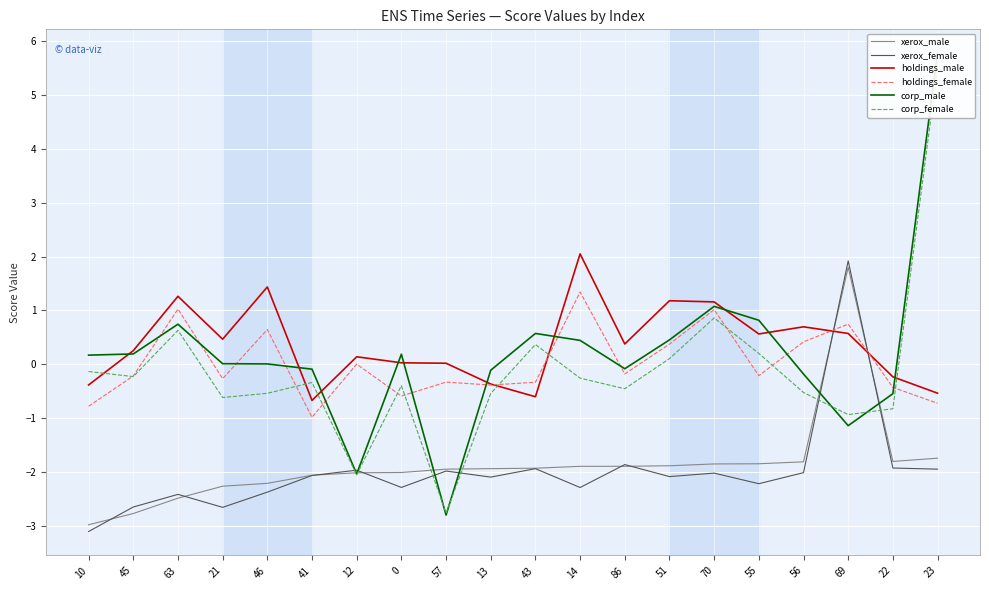

In corp_female, how many points are lower than both neighbors (excluding endpoints)?

6